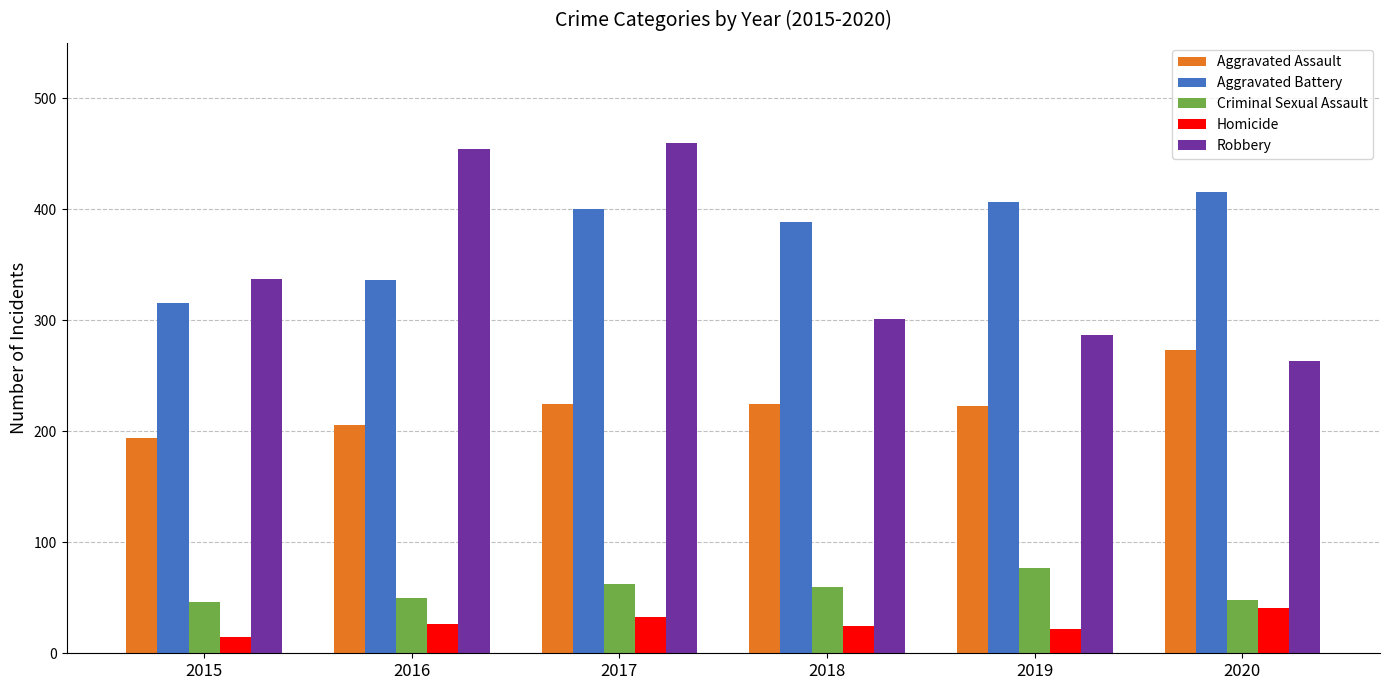

How many bars are there in each group?

5